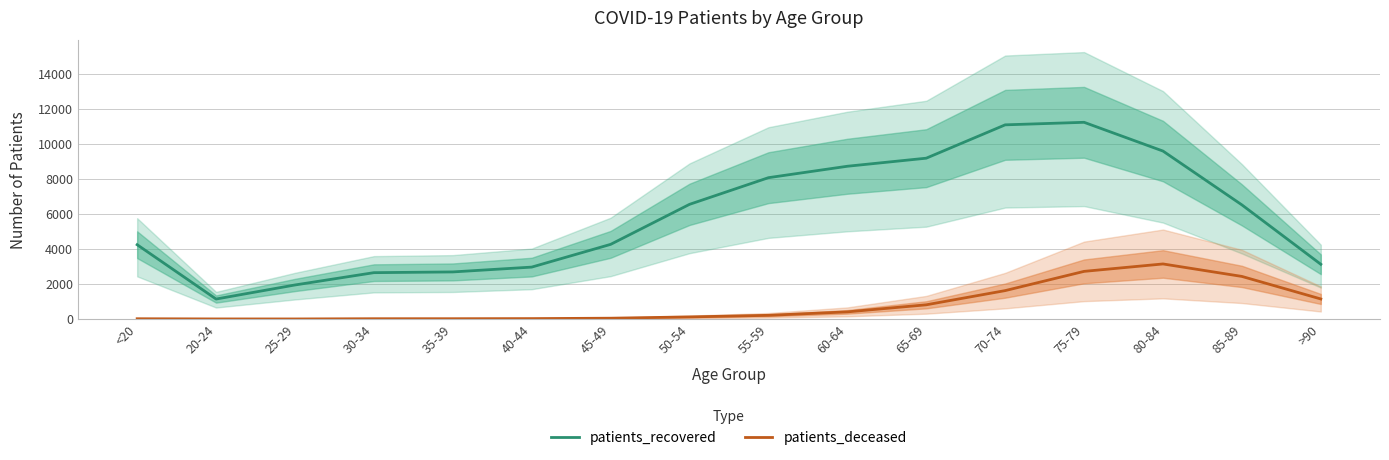

Is the value of patients_recovered at 20-24 greater than the value of patients_deceased at 70-74?

No